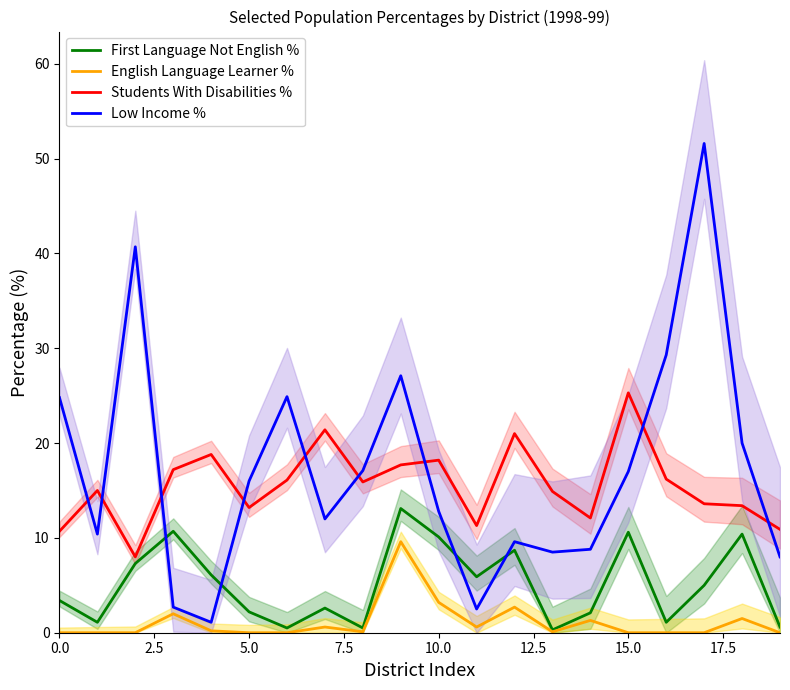

What is the approximate value of Low Income % at 14?

8.8